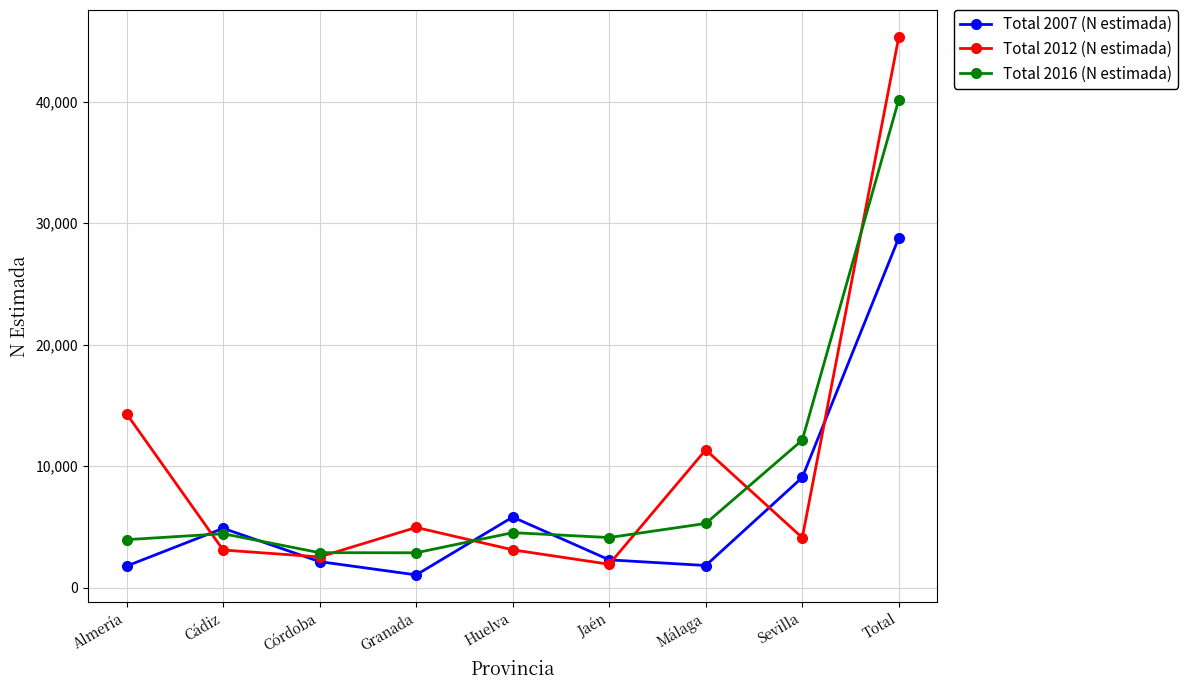

At which category is the sum across all series the highest?

Total